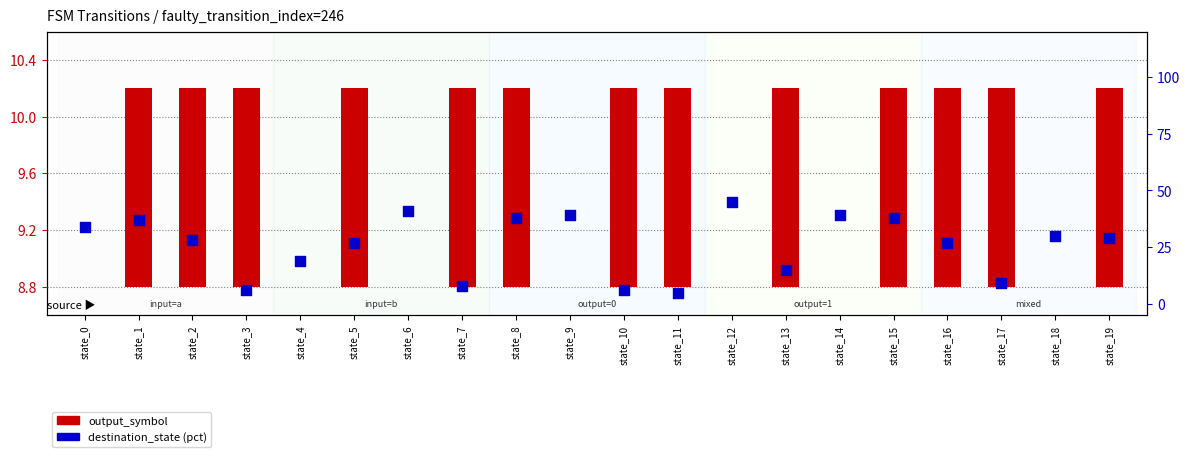

Between state_17 and state_19, which is larger?

state_19